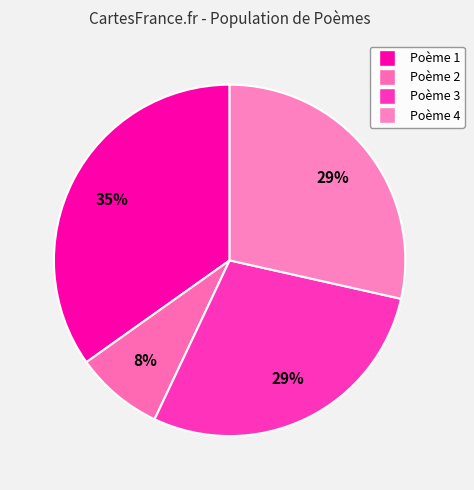

Which category has the smallest portion of the pie?

Poème 2